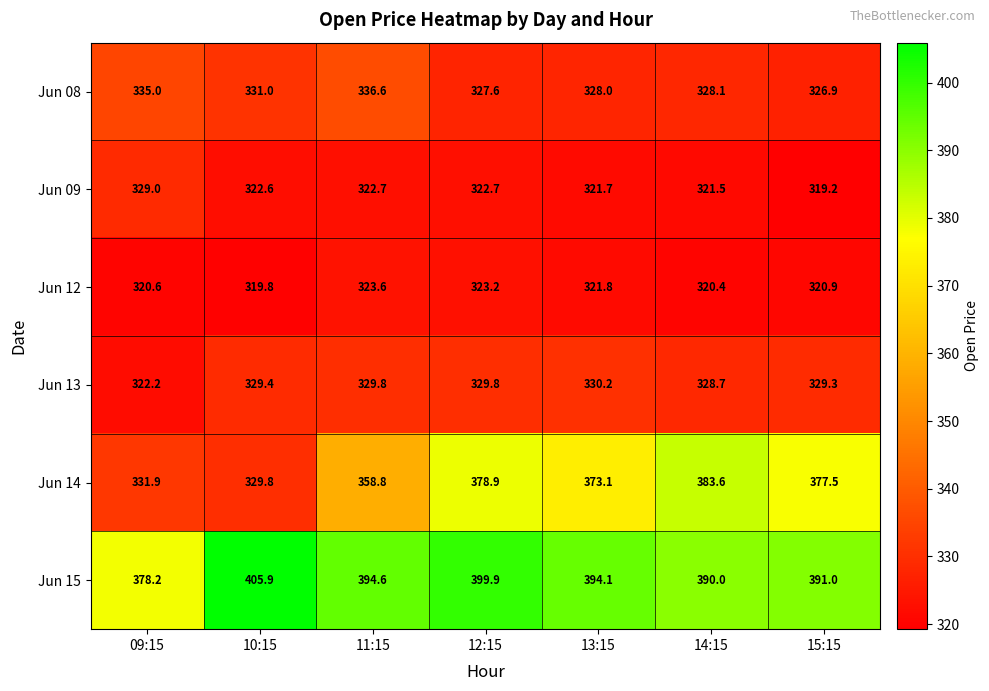

Rank the categories by Jun 12 value from lowest to highest.

10:15, 14:15, 09:15, 15:15, 13:15, 12:15, 11:15